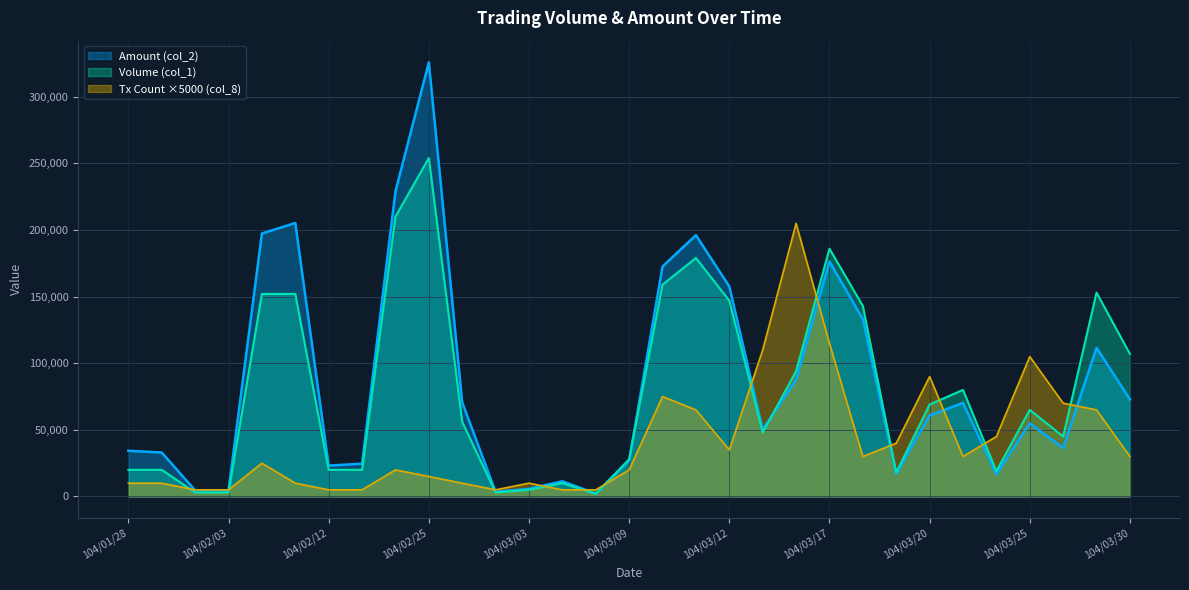

Rank the categories by Volume (col_1) value from highest to lowest.

104/02/25, 104/02/24, 104/03/17, 104/03/11, 104/03/10, 104/03/27, 104/02/10, 104/02/11, 104/03/12, 104/03/18, 104/03/30, 104/03/16, 104/03/23, 104/03/20, 104/03/25, 104/02/26, 104/03/13, 104/03/26, 104/03/09, 104/01/28, 104/01/29, 104/02/12, 104/02/13, 104/03/24, 104/03/19, 104/03/05, 104/03/03, 104/02/02, 104/02/03, 104/03/02, 104/03/06